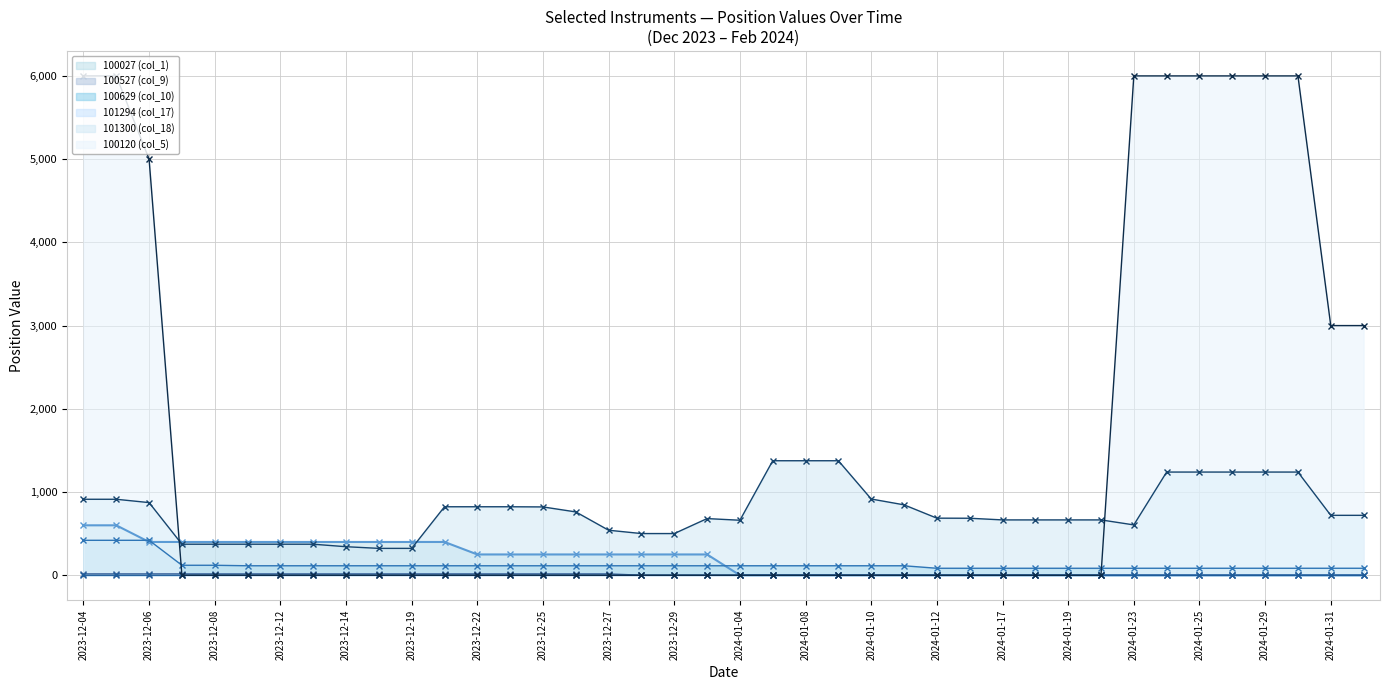

Rank the series by their maximum value, from highest to lowest.

100120 (col_5), 101300 (col_18), 100027 (col_1), 100629 (col_10), 100527 (col_9), 101294 (col_17)